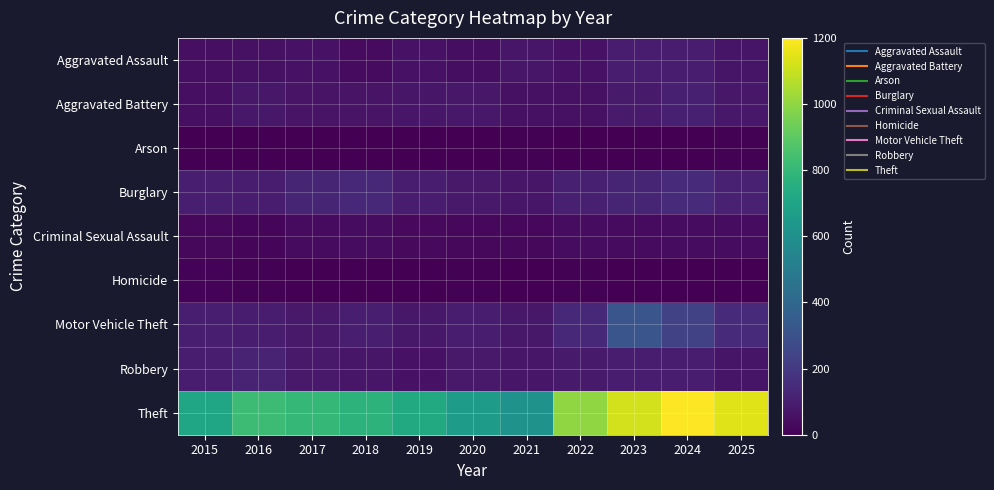

Reading left to right, what are all the values shown in this chart?

Aggravated Assault: 2015=47	2016=52	2017=60	2018=35	2019=58	2020=46	2021=72	2022=58	2023=93	2024=95	2025=66
Aggravated Battery: 2015=48	2016=76	2017=64	2018=61	2019=71	2020=75	2021=55	2022=55	2023=86	2024=105	2025=77
Arson: 2015=0	2016=1	2017=1	2018=2	2019=2	2020=3	2021=8	2022=4	2023=2	2024=2	2025=5
Burglary: 2015=103	2016=98	2017=126	2018=134	2019=91	2020=84	2021=74	2022=105	2023=123	2024=145	2025=110
Criminal Sexual Assault: 2015=24	2016=22	2017=35	2018=39	2019=31	2020=24	2021=24	2022=38	2023=34	2024=41	2025=42
Homicide: 2015=11	2016=6	2017=3	2018=1	2019=0	2020=5	2021=2	2022=8	2023=3	2024=2	2025=2
Motor Vehicle Theft: 2015=101	2016=92	2017=81	2018=103	2019=75	2020=90	2021=78	2022=135	2023=318	2024=230	2025=149
Robbery: 2015=95	2016=121	2017=80	2018=74	2019=59	2020=81	2021=73	2022=85	2023=90	2024=93	2025=67
Theft: 2015=705	2016=822	2017=800	2018=777	2019=729	2020=662	2021=616	2022=1002	2023=1117	2024=1200	2025=1143